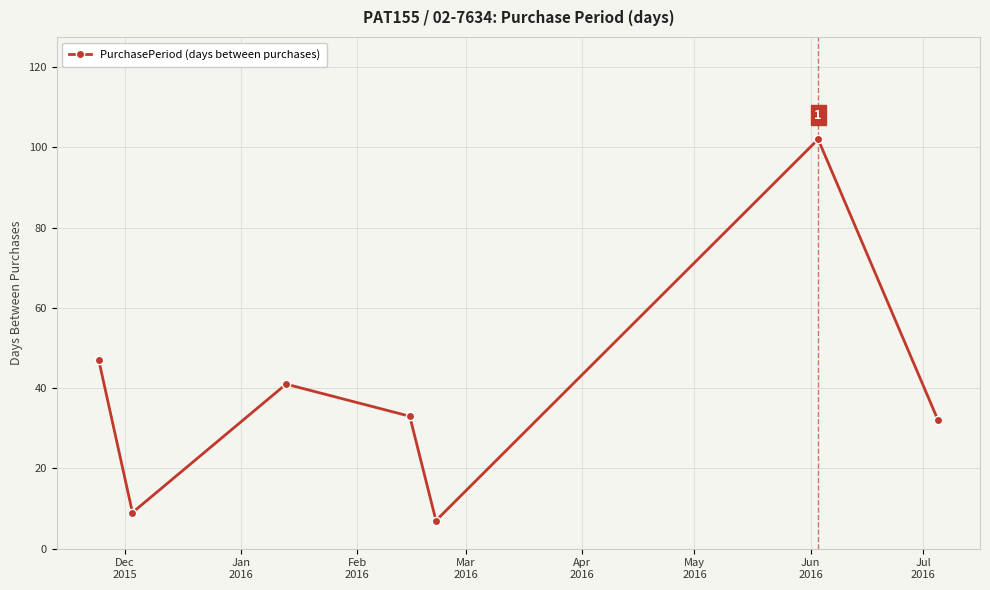

What is the difference between the maximum and minimum values?

95